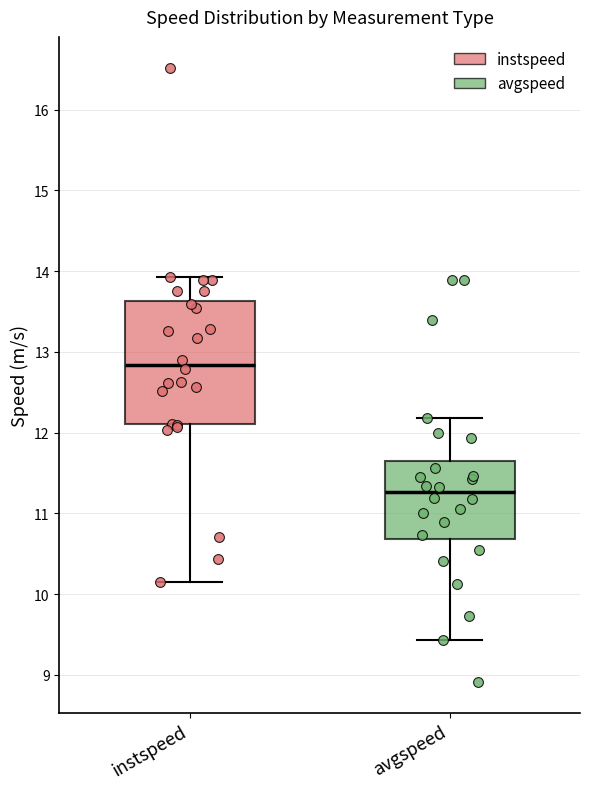

Comparing the boxes themselves (not the whiskers), which one is the tallest?

instspeed